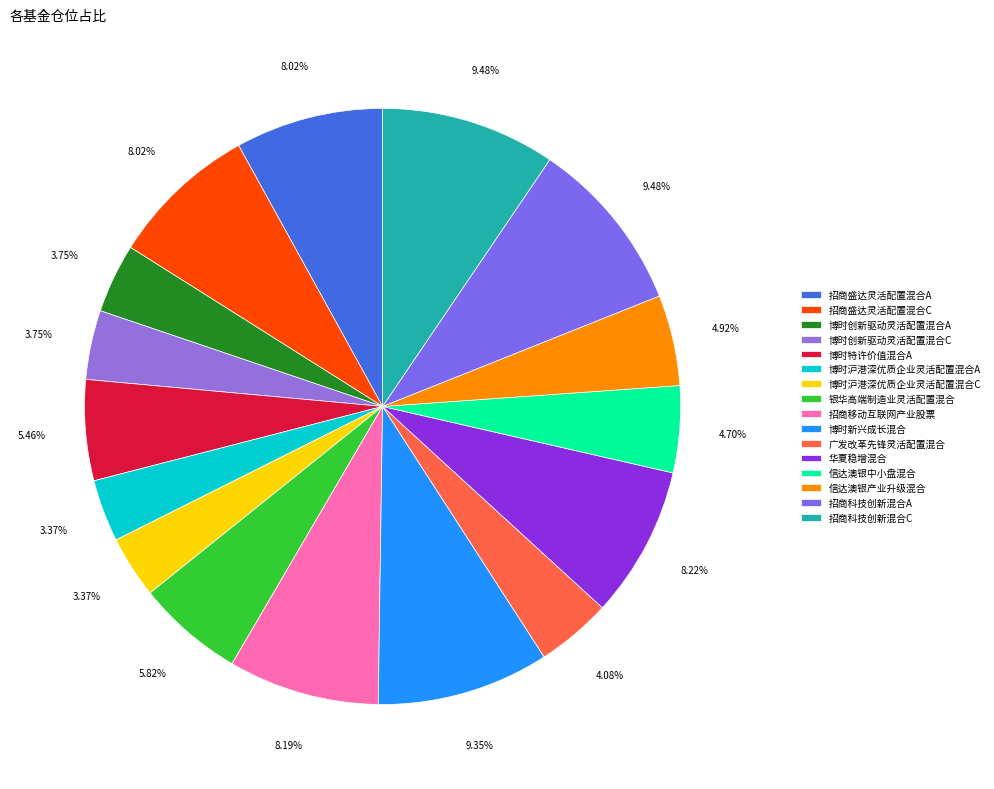

How many slices are in this pie chart?

16